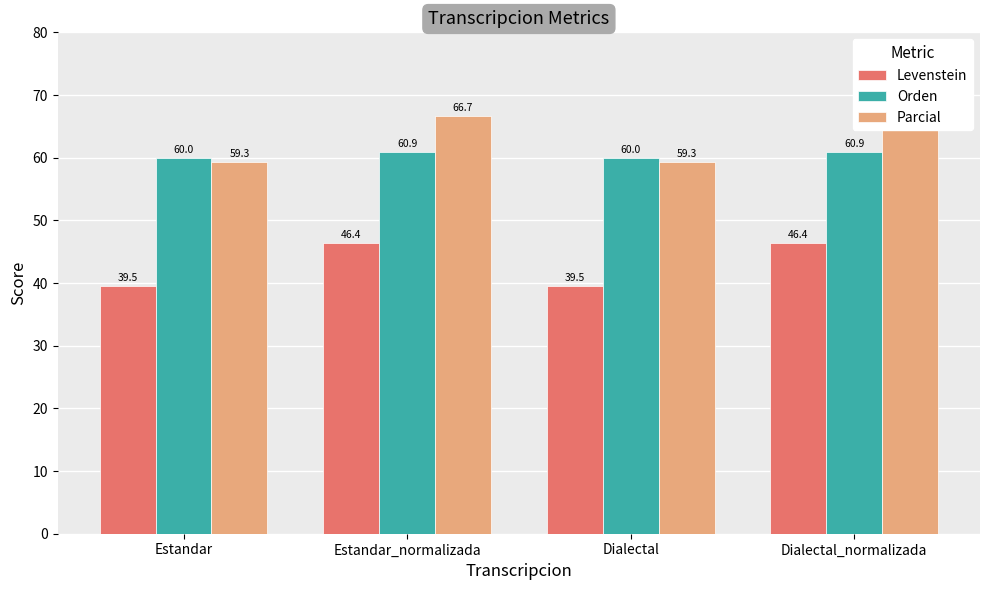

What is the label of the 1st bar from the right?

Dialectal_normalizada